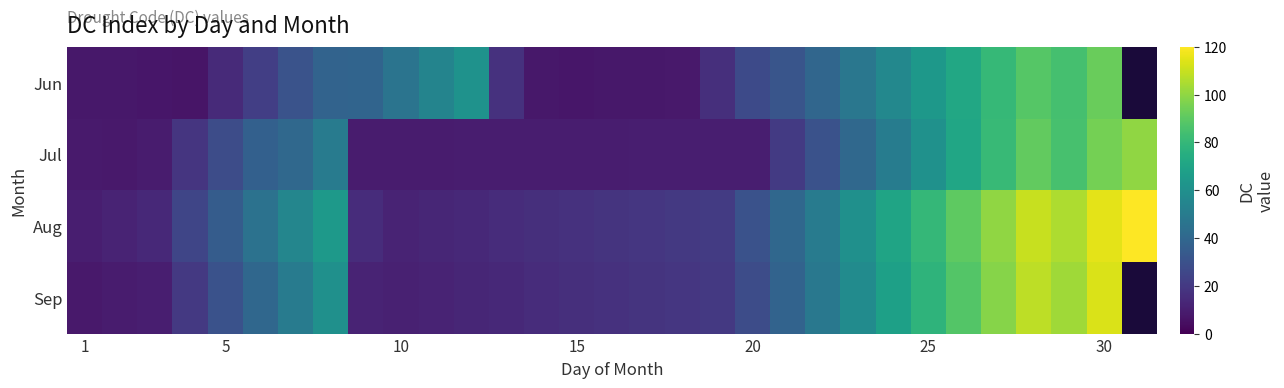

How many values in Sep are above zero?

30